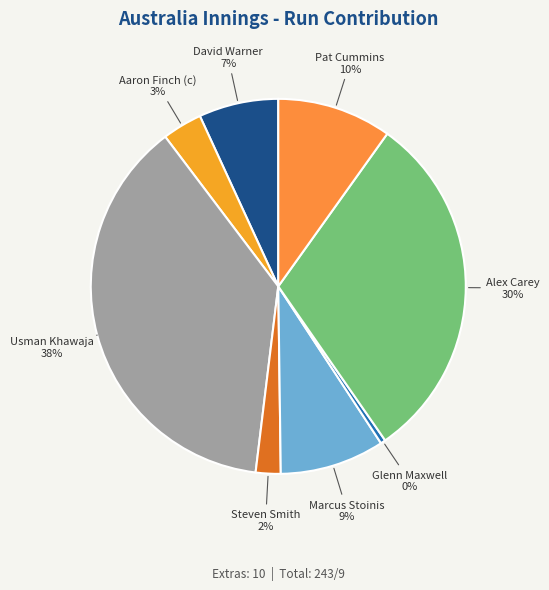

Does any single category account for the majority?

No